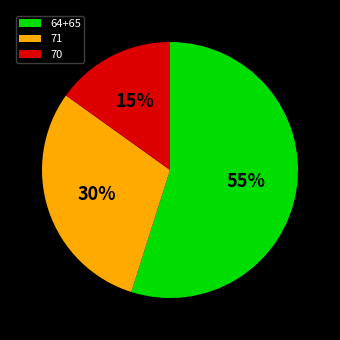

Count the number of slices in the pie.

3